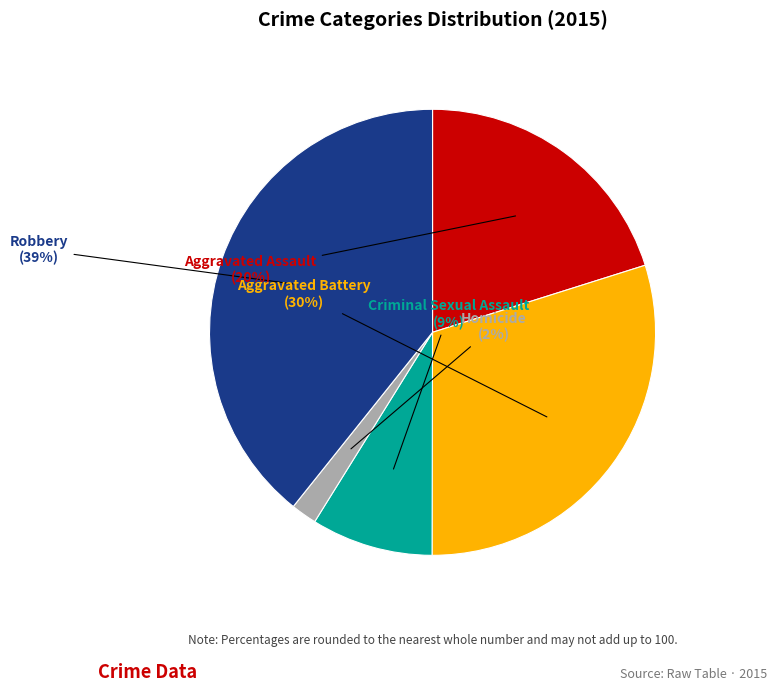

Between Aggravated Assault and Criminal Sexual Assault, which is larger?

Aggravated Assault